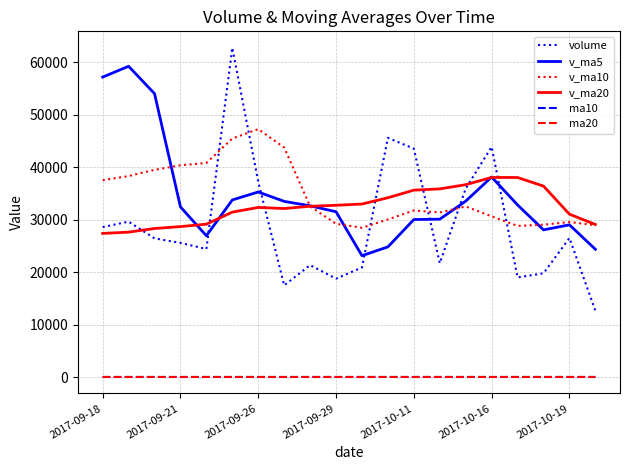

True or false: volume and ma10 intersect in this chart.

False